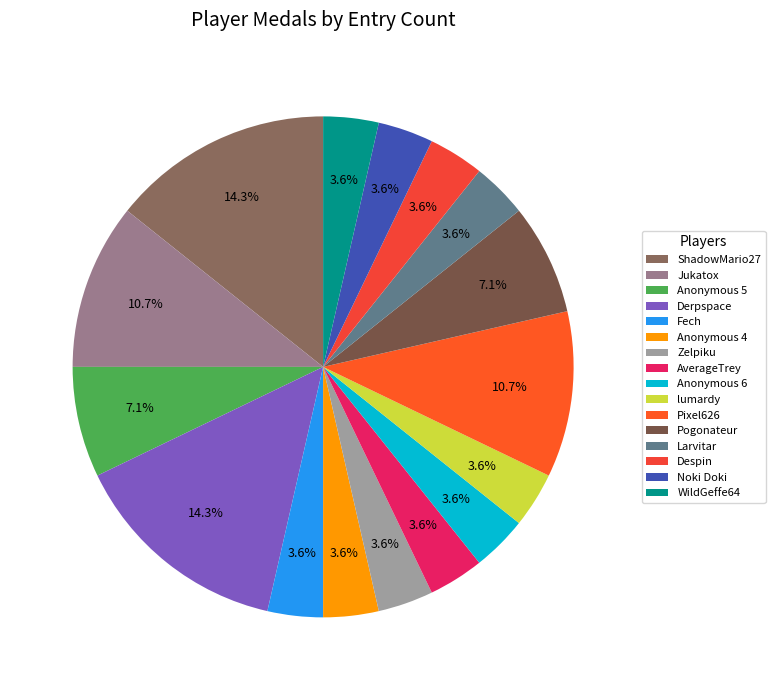

To the nearest percent, what is the difference between the largest and smallest slice percentages?

11%